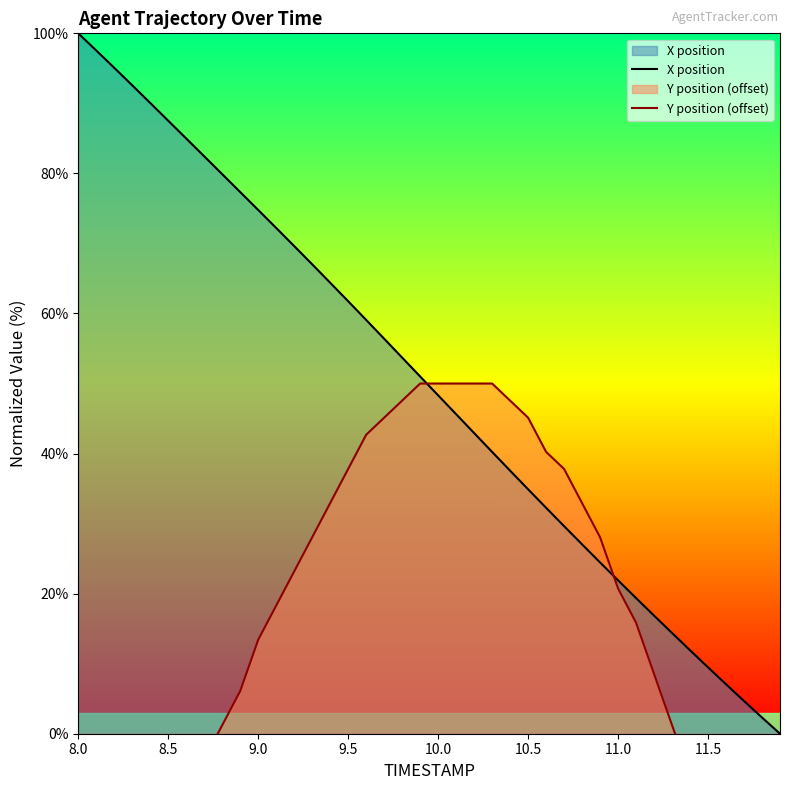

True or false: X position has a value of 21.0 at 10.5.

False